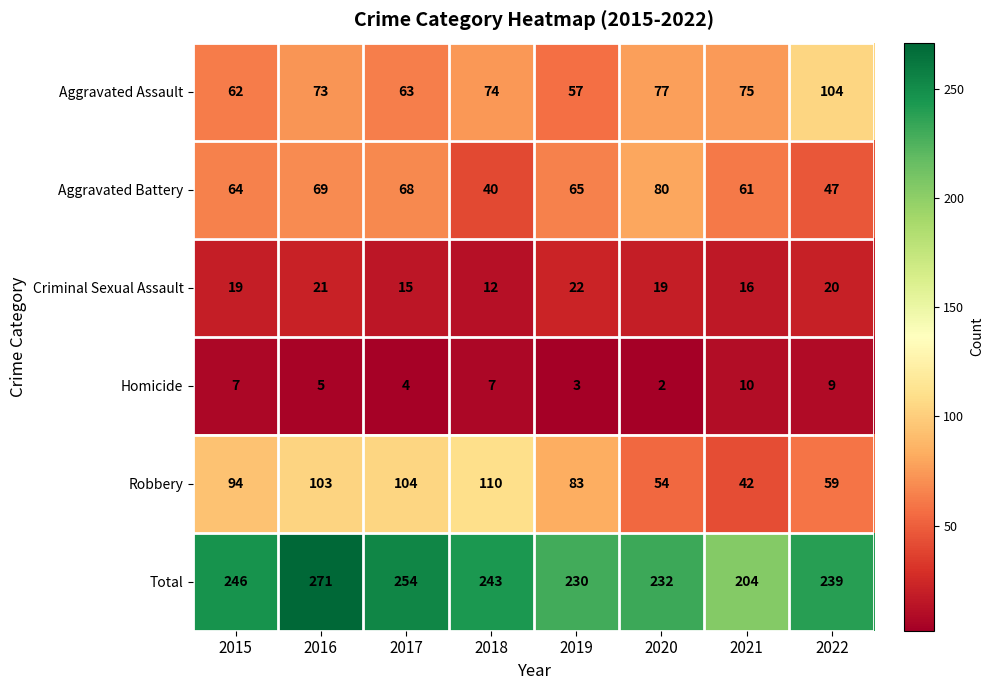

Between 2015 and 2020, which series saw the biggest shift?

Robbery